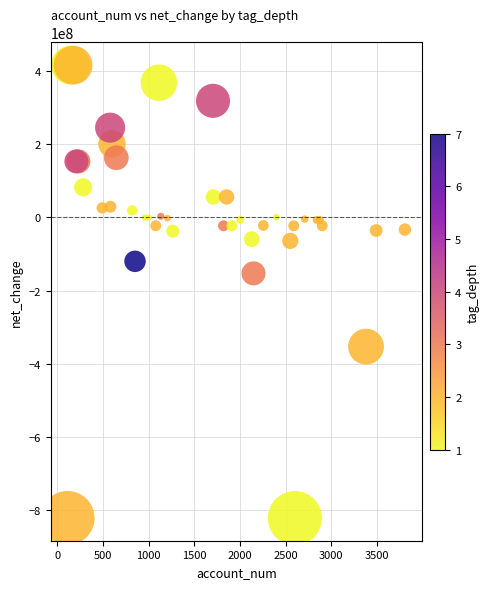

What Y value in the scatter plot is closest to -202977500?

-153033000